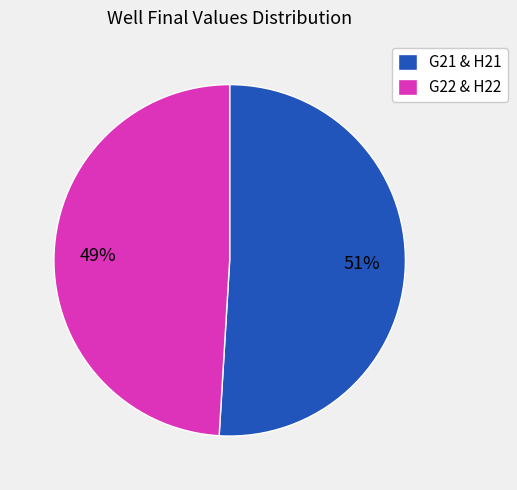

What is the largest slice in the pie chart?

G21 & H21